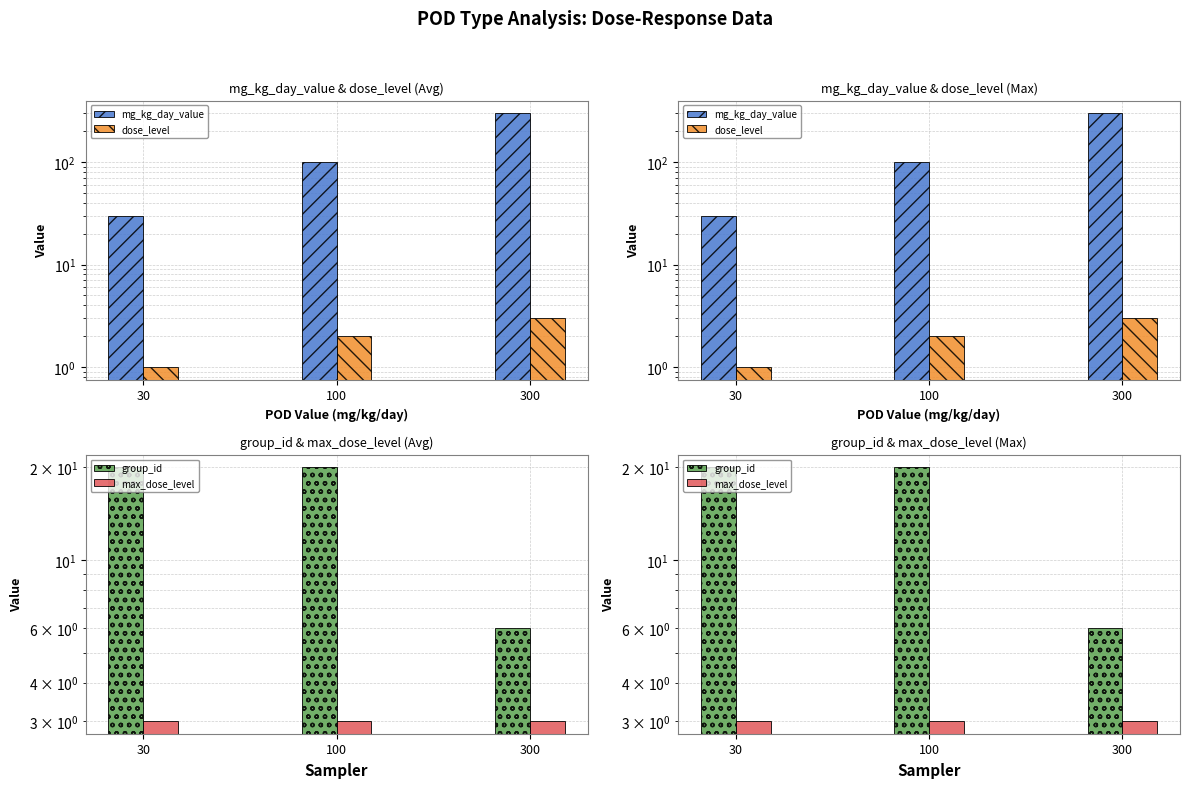

Reading left to right, list all the values displayed in this chart.

mg_kg_day_value: 30=30	100=100	300=300
dose_level: 30=1	100=2	300=3
group_id: 30=20	100=20	300=6
max_dose_level: 30=3	100=3	300=3